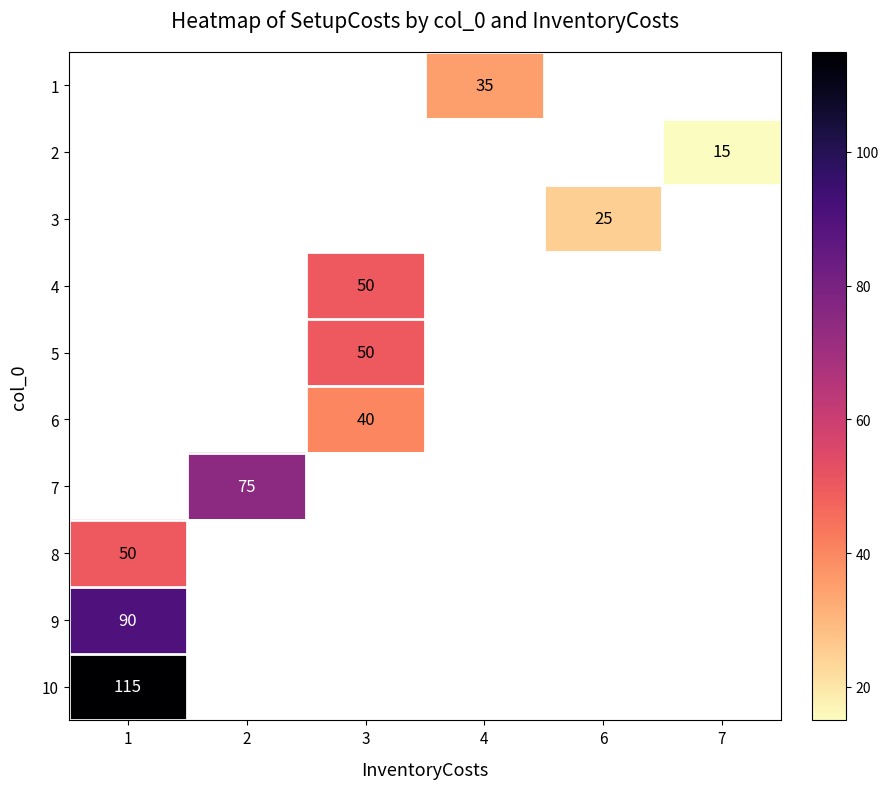

Is the value of 6 at 6 greater than the value of 7 at 2?

No